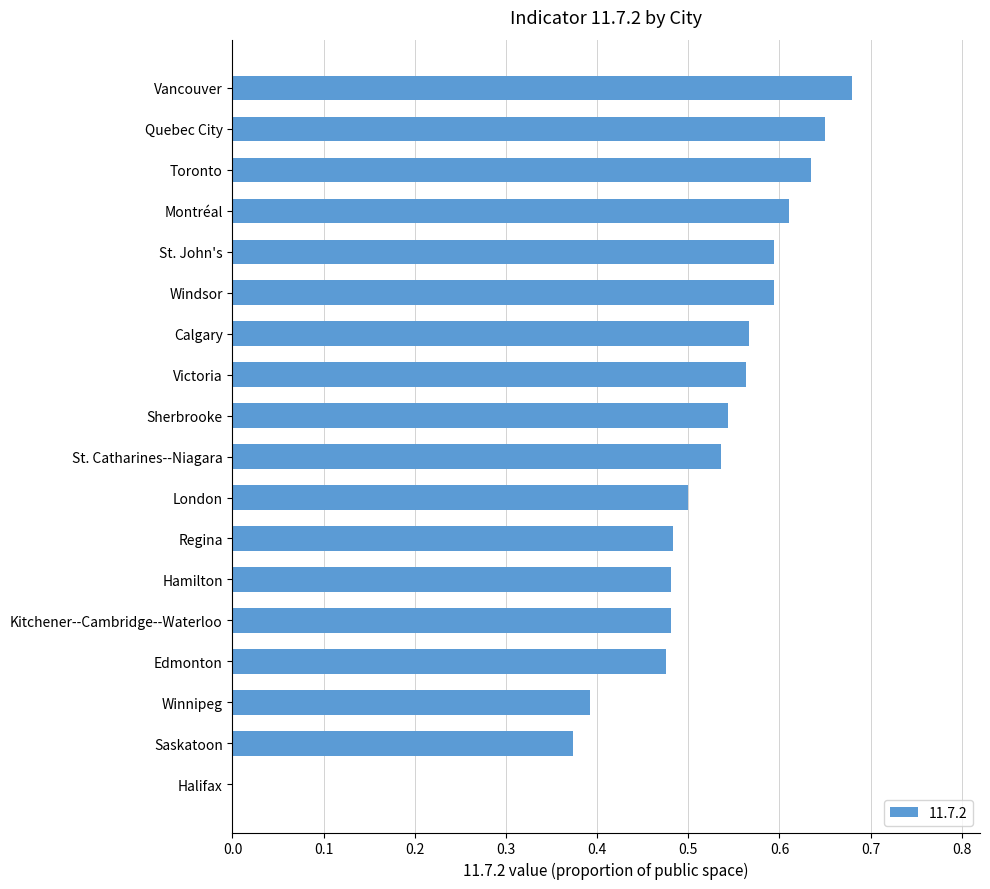

Which label corresponds to the largest value in the chart?

Vancouver